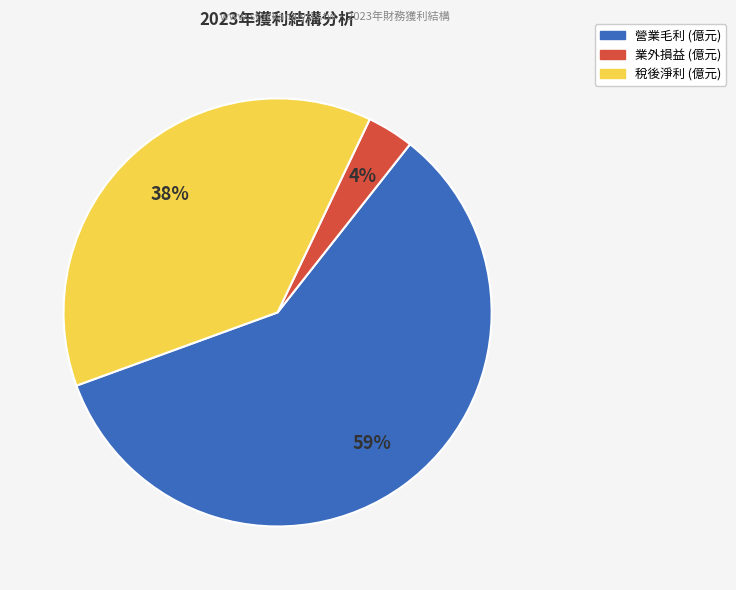

Does any single category account for the majority?

Yes